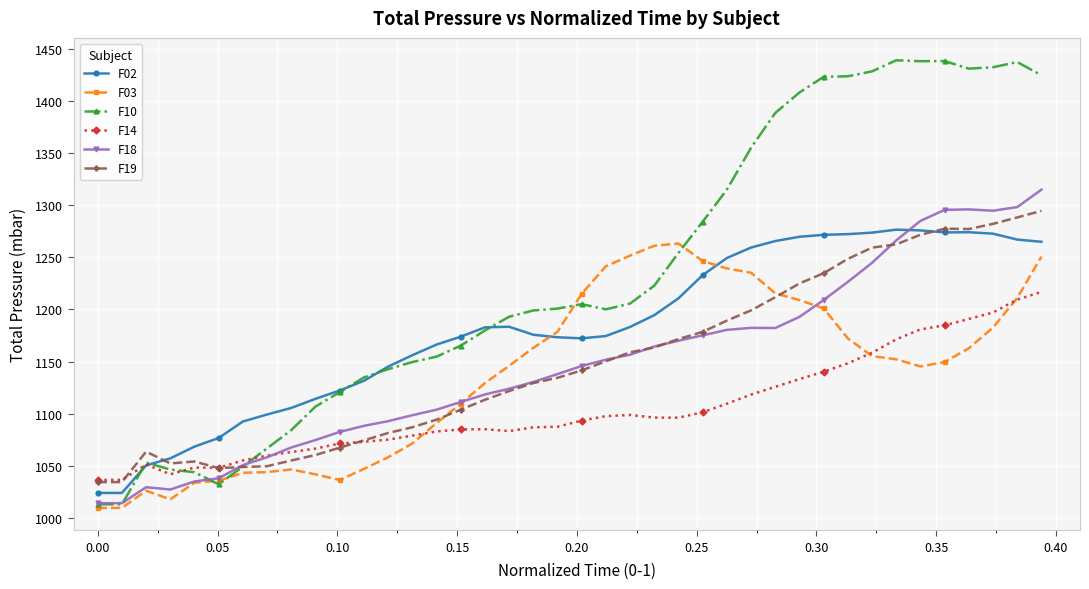

Which series has the largest range (max minus min)?

F10